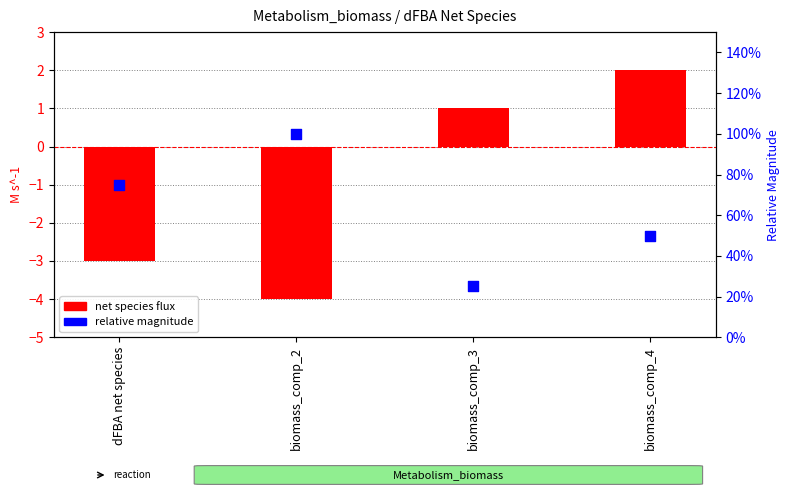

Is the value of net species flux at biomass_comp_4 greater than the value of relative magnitude at biomass_comp_3?

Yes